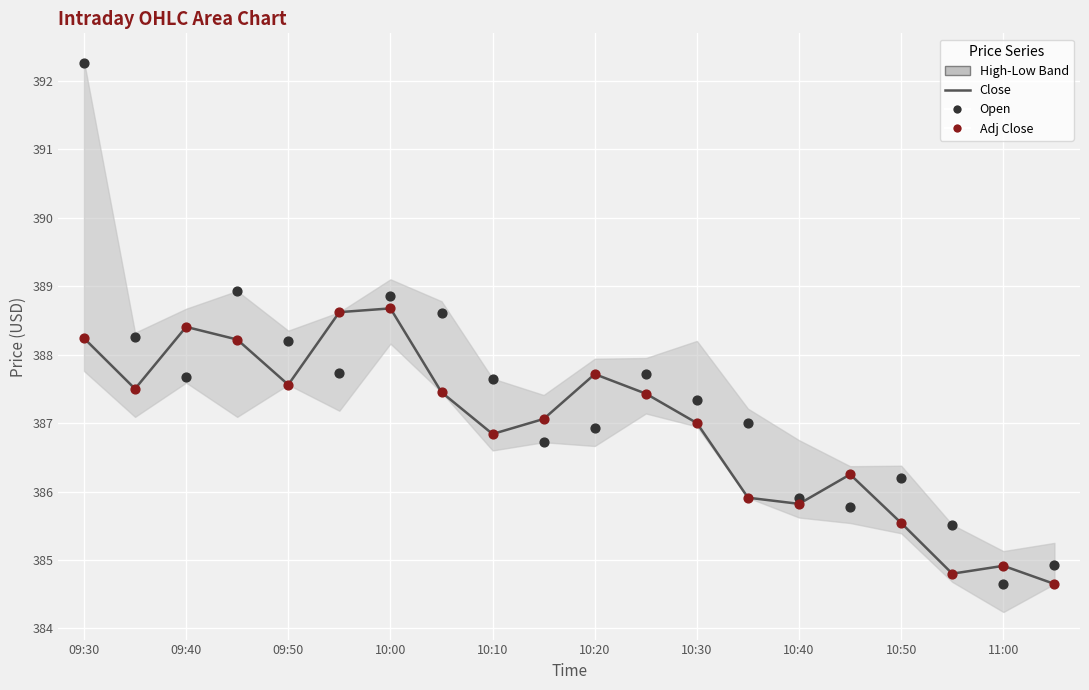

Which series has the largest total across all categories?

Open